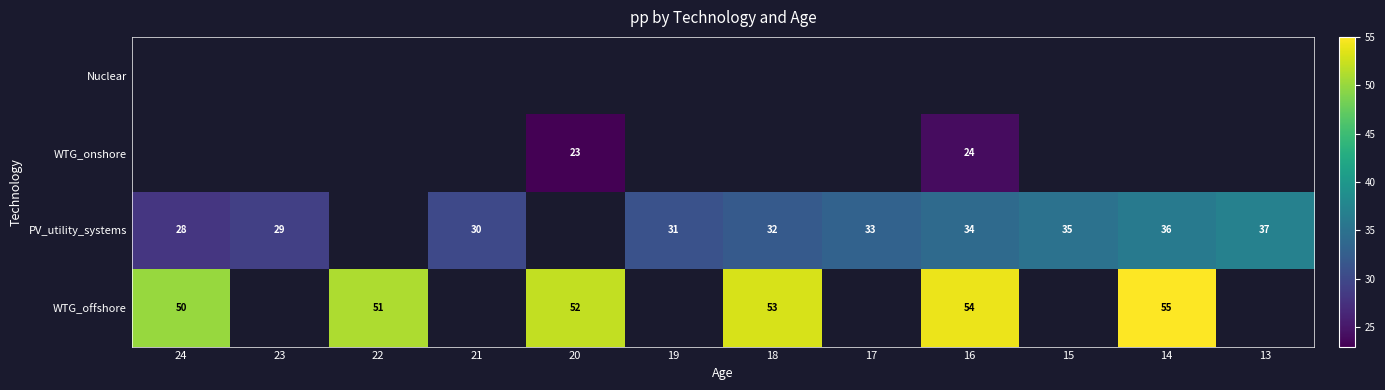

True or false: PV_utility_systems has a value of 8 at 15.

False